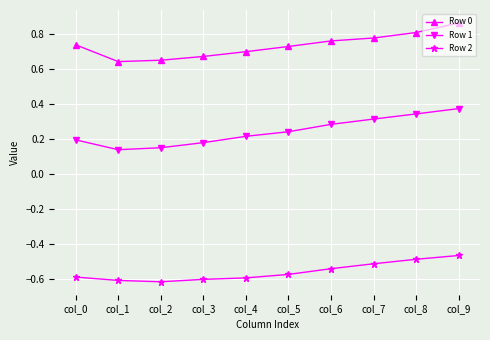

What is the sum of the Row 2 values at col_1 and col_4?

-1.2